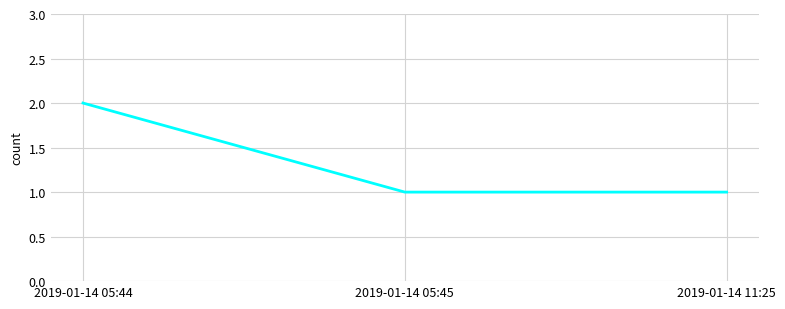

What is the minimum value shown in the chart?

1